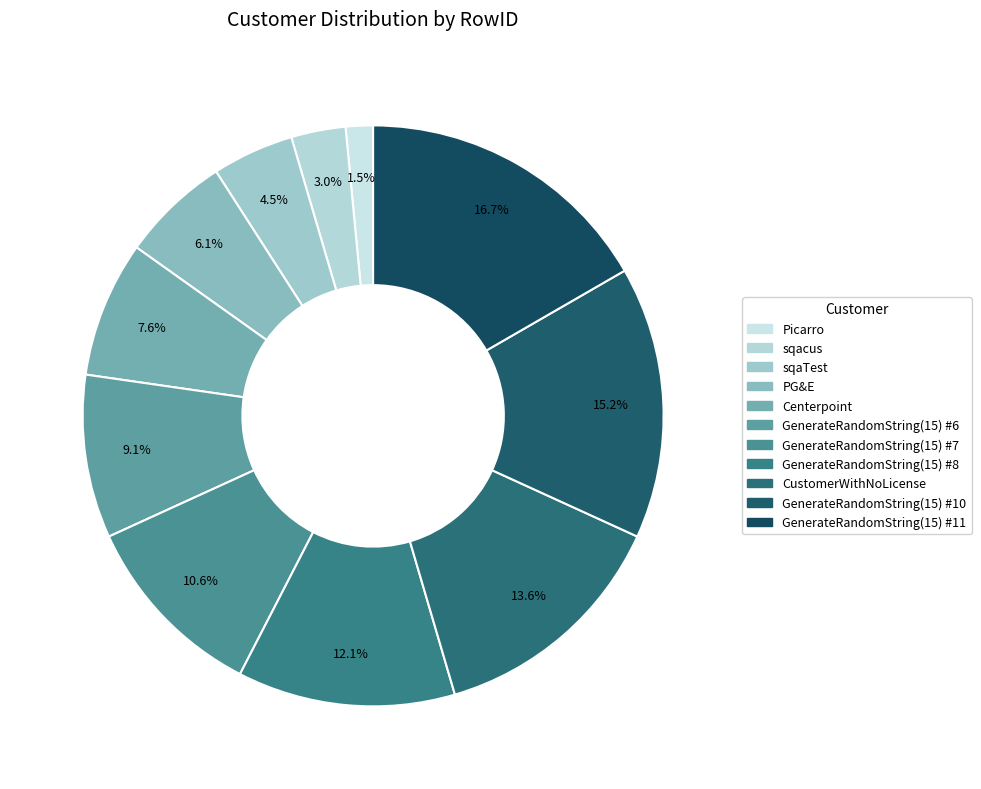

What is the ratio of the value at Picarro to the value at sqacus?

0.5